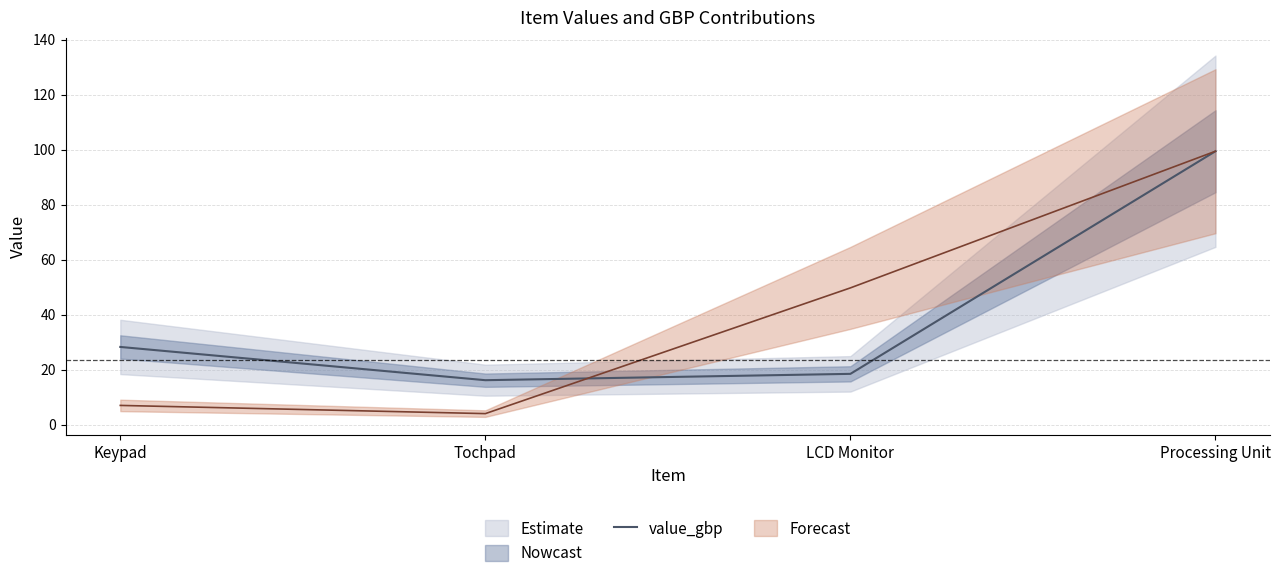

Where is the first local minimum?

Tochpad